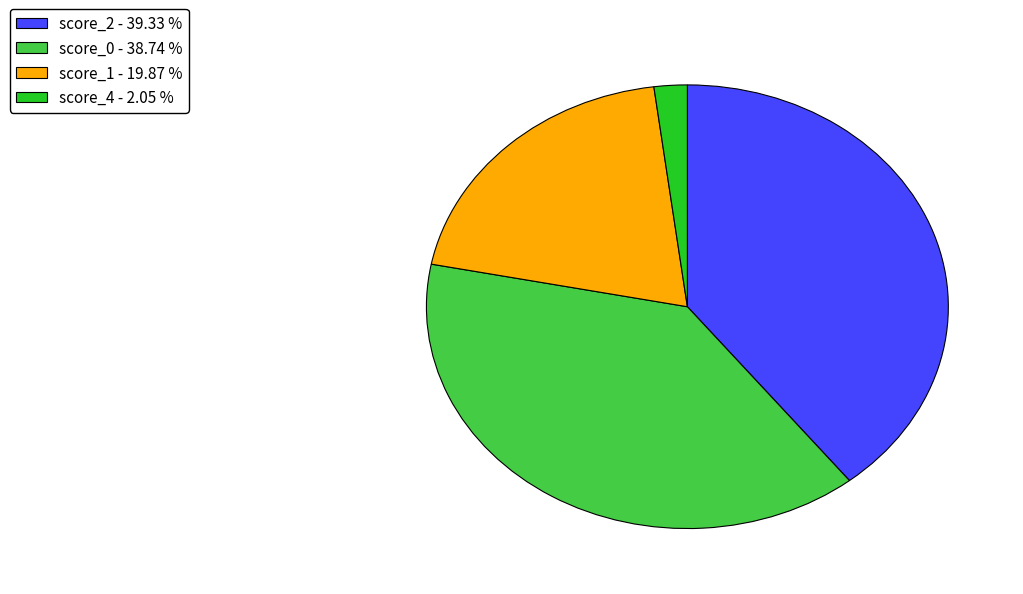

Is the sum of score_4 - 2.05 % and score_0 - 38.74 % greater than half?

No